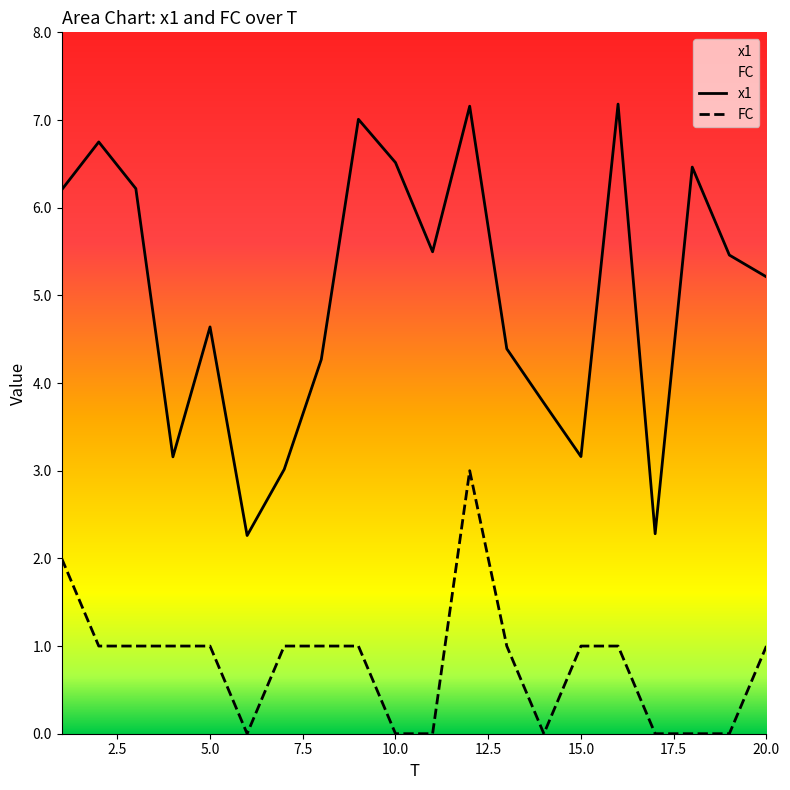

Count the number of data series in this chart.

2